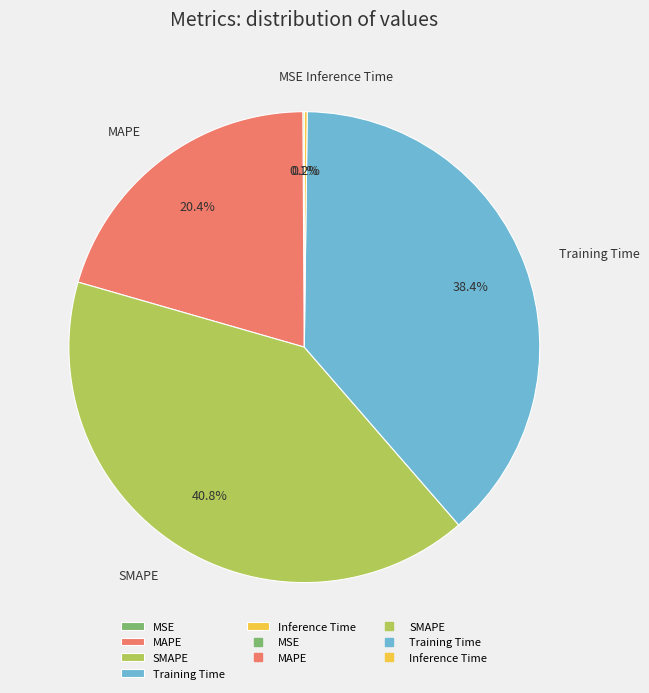

Between MAPE and SMAPE, which is larger?

SMAPE